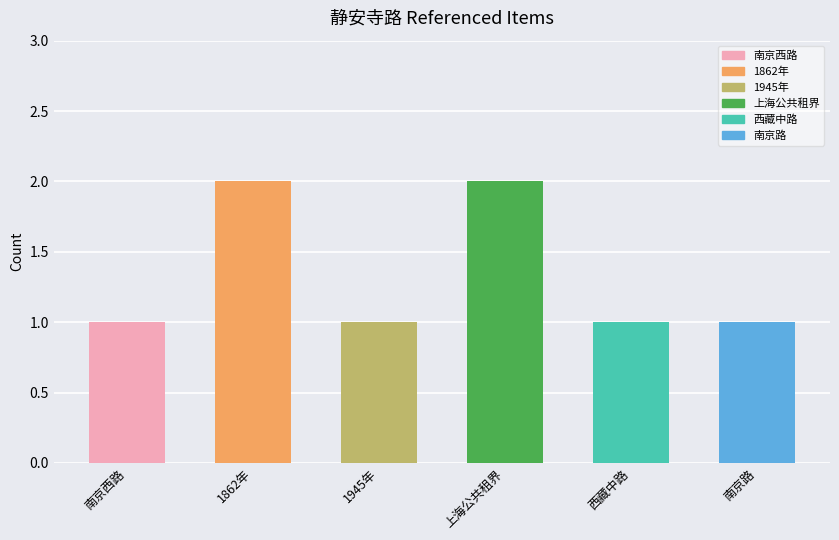

What is the ratio of the value at 上海公共租界 to the value at 西藏中路?

2.0